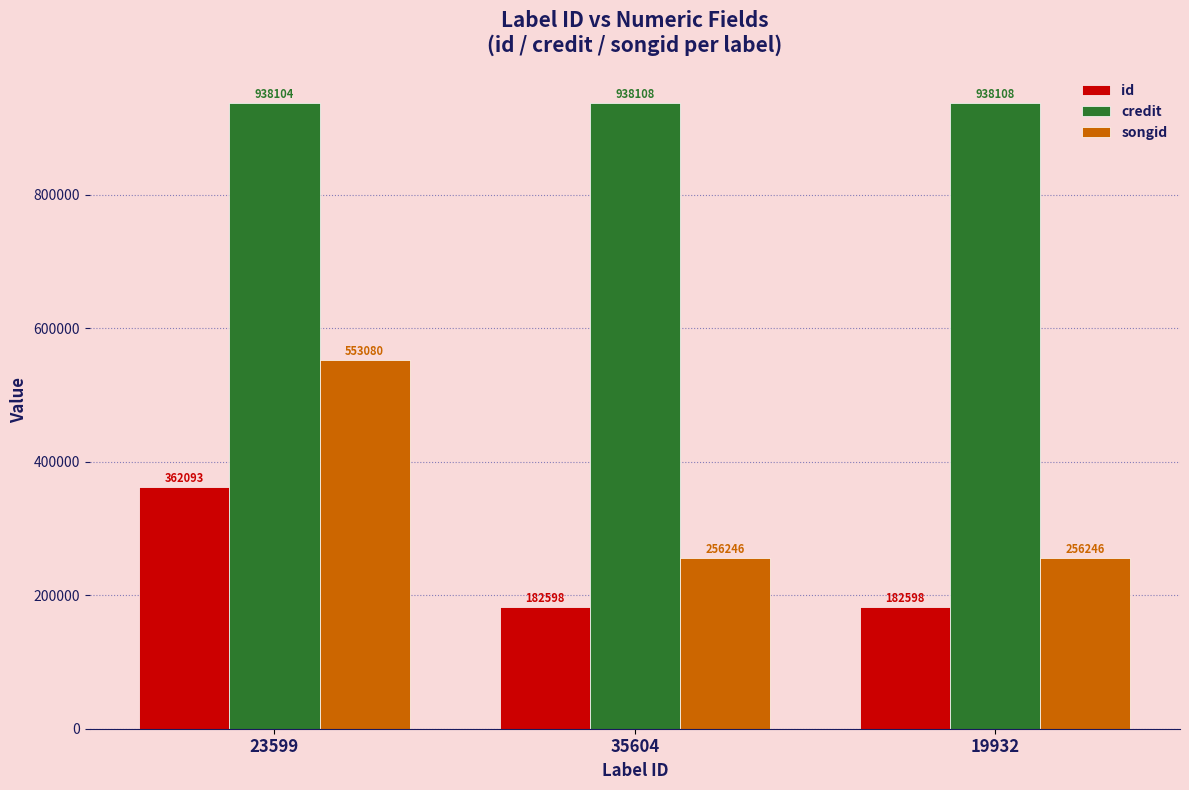

Where is credit nearest to the value 938106?

23599